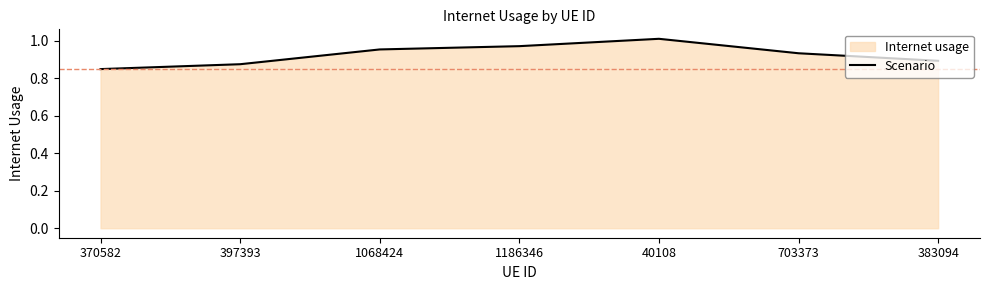

What is the sum of the values at 703373 and 1186346?

1.9